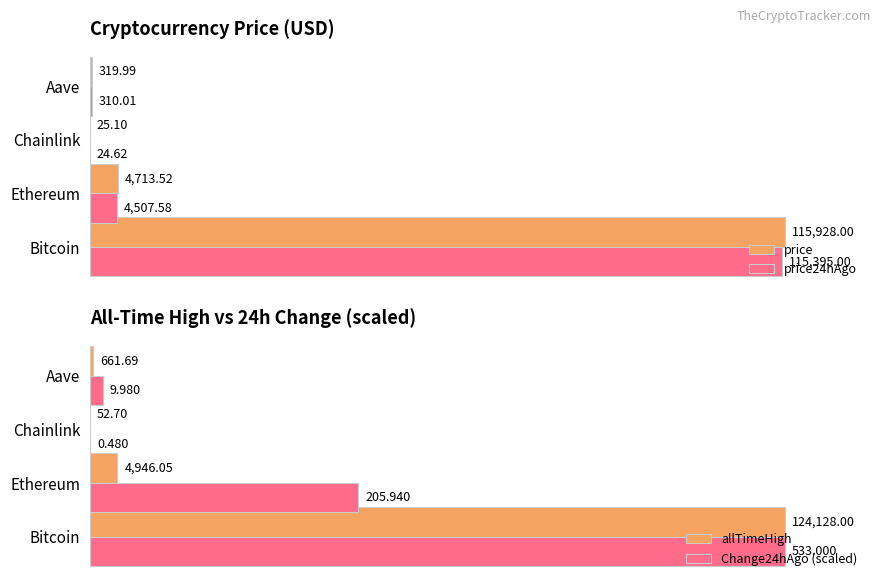

Is the value of price24hAgo at Chainlink greater than the value of price at Aave?

No